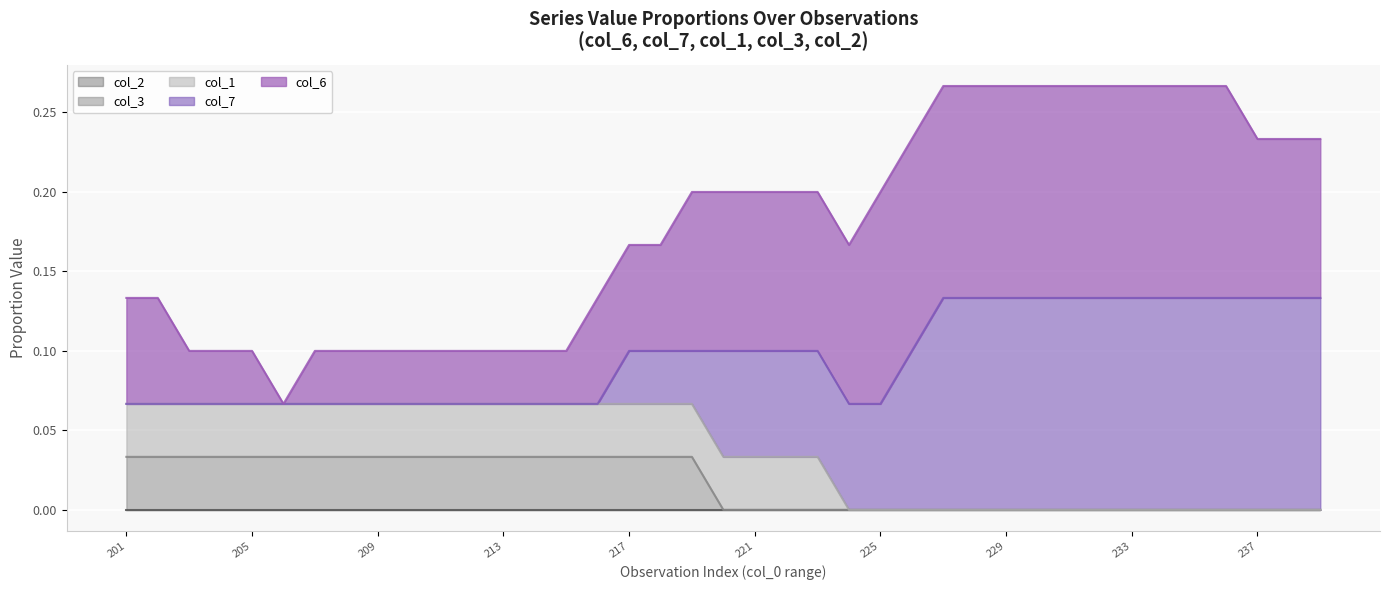

How many lines are shown in the chart?

5